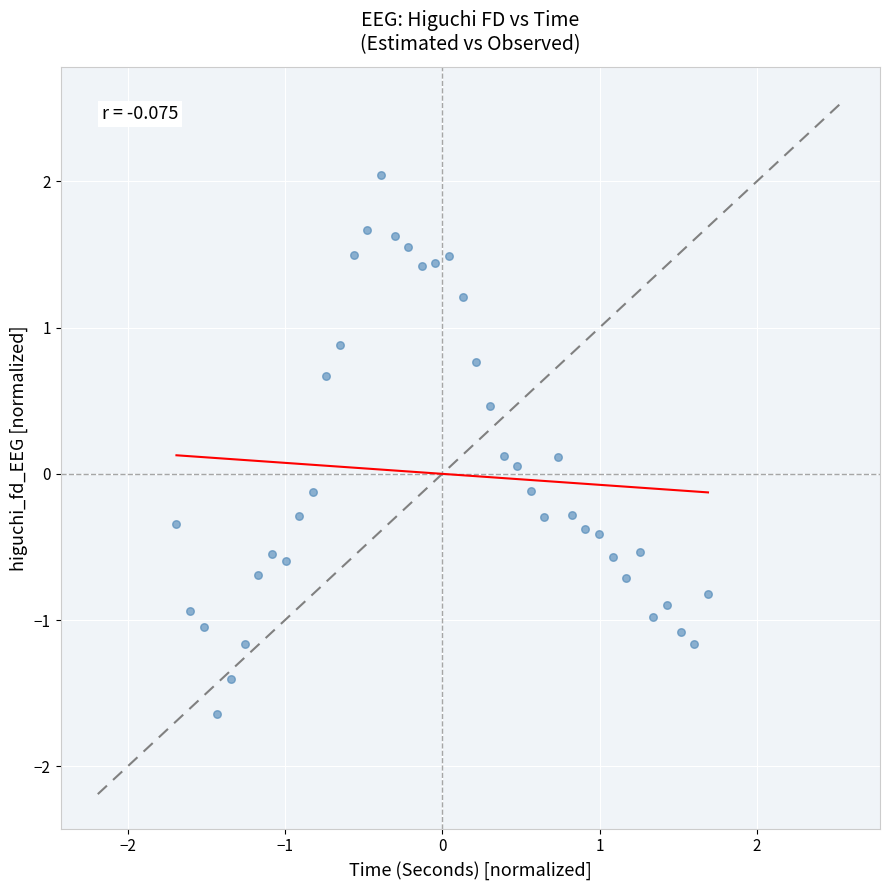

What is the range of Y values (max minus min)?

3.7